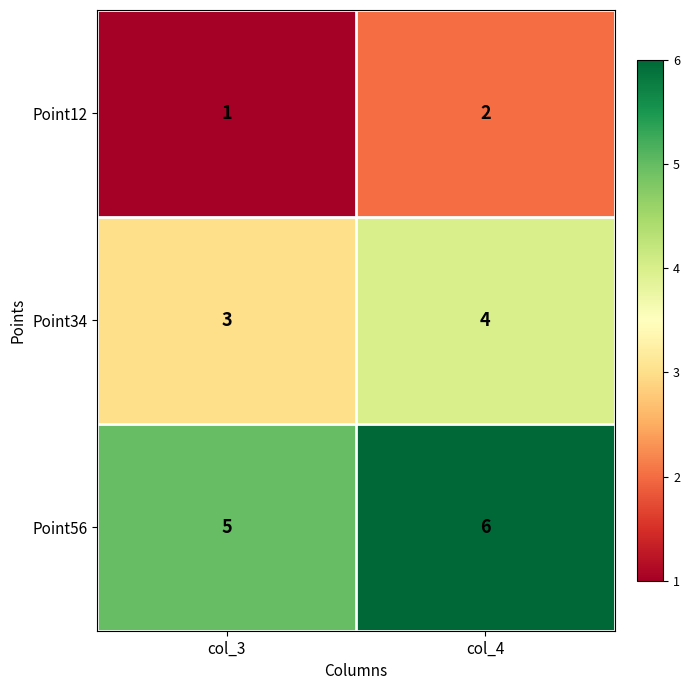

At which label is Point56 closest to 5?

col_3